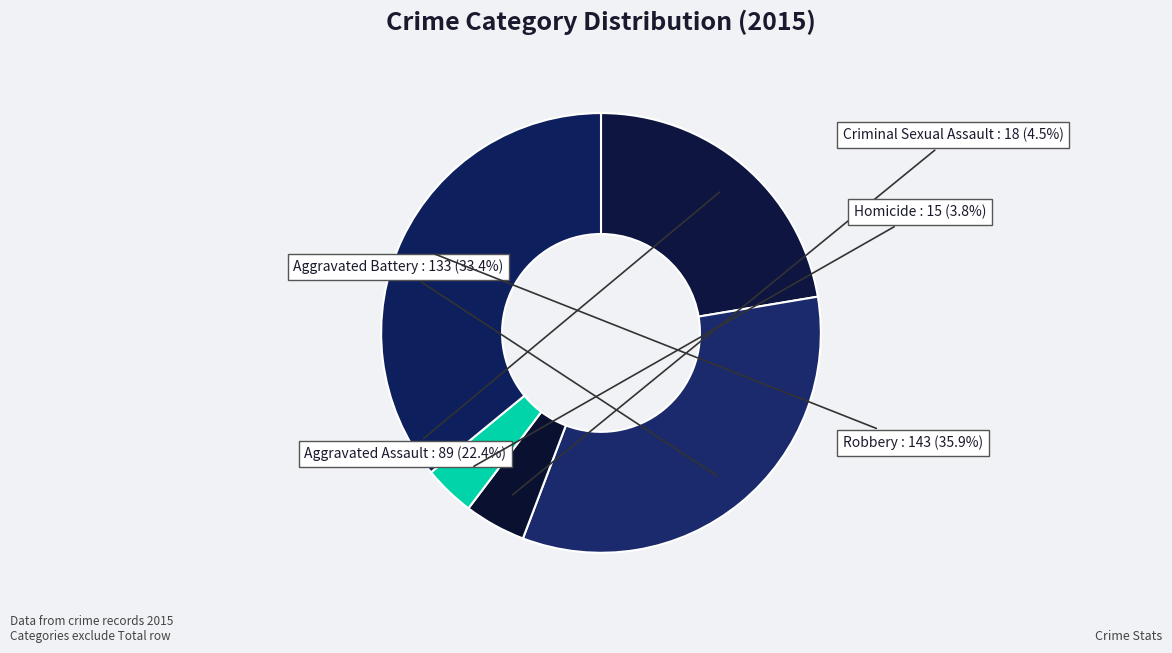

Rank the categories by value from lowest to highest.

Homicide, Criminal Sexual Assault, Aggravated Assault, Aggravated Battery, Robbery